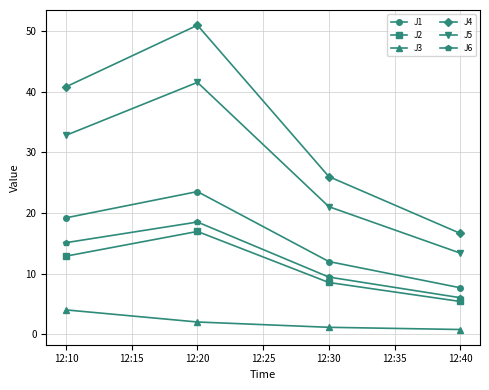

List the labels in order of J1 value, smallest first.

12:40, 12:30, 12:10, 12:20